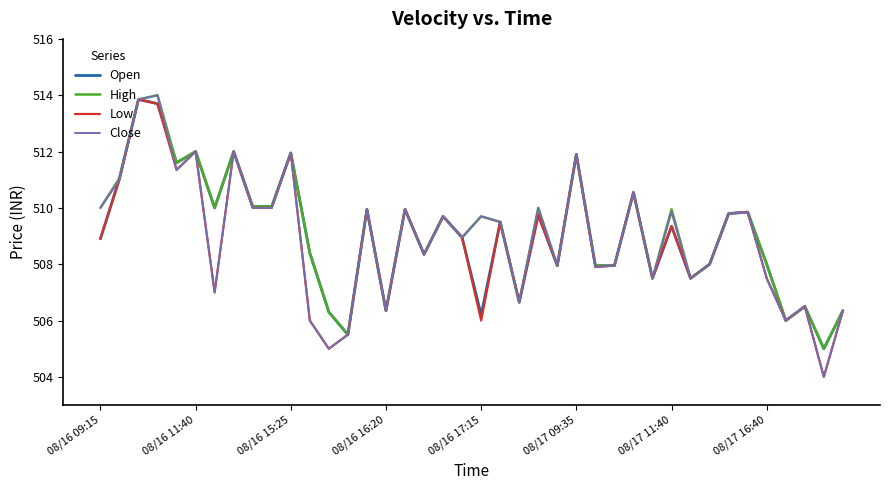

At how many categories does at least one series exceed 504?

40